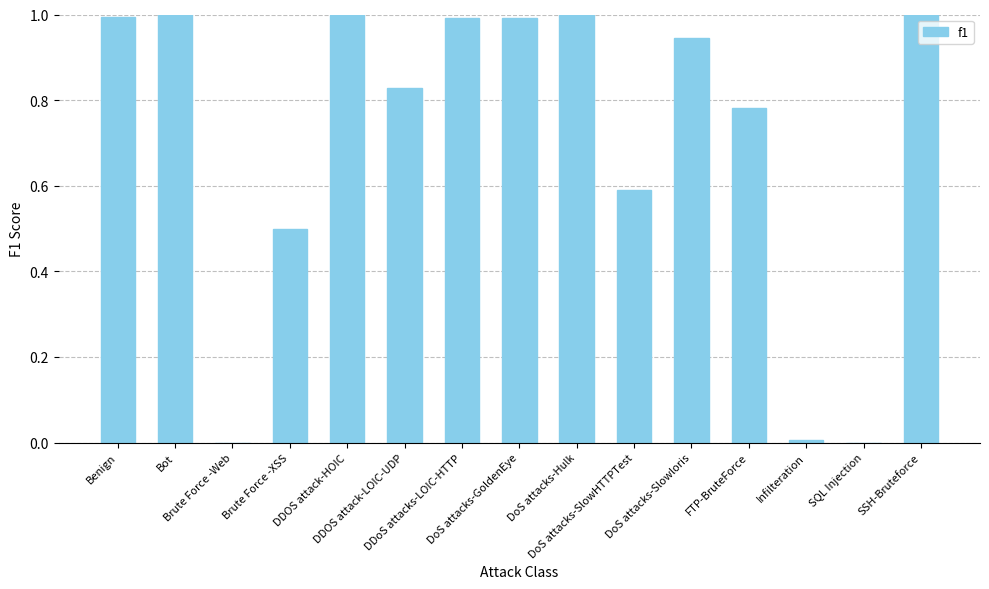

What is the greatest value displayed?

1.0